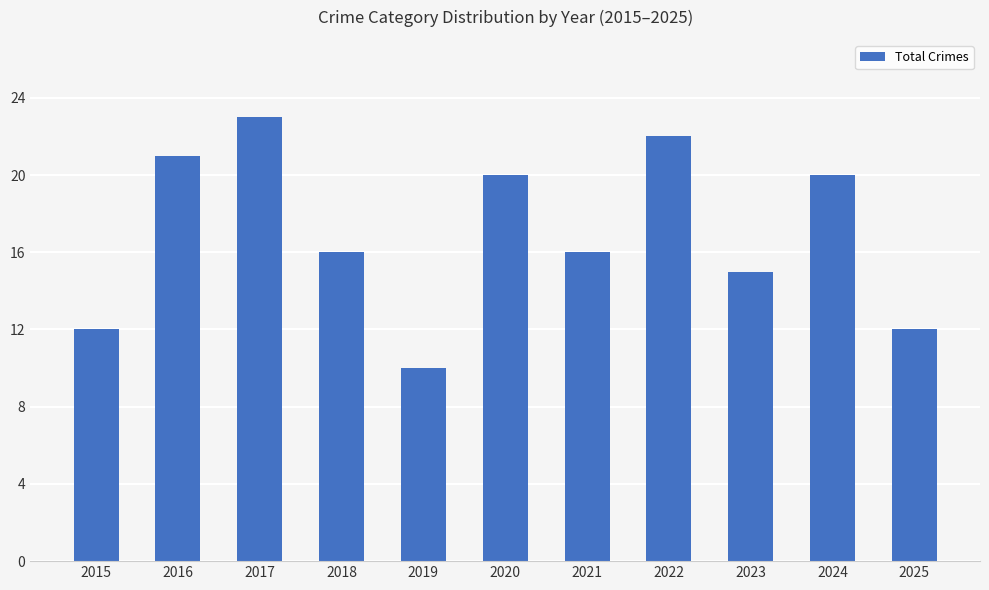

Reading left to right, transcribe all the data shown in this chart.

12	21	23	16	10	20	16	22	15	20	12